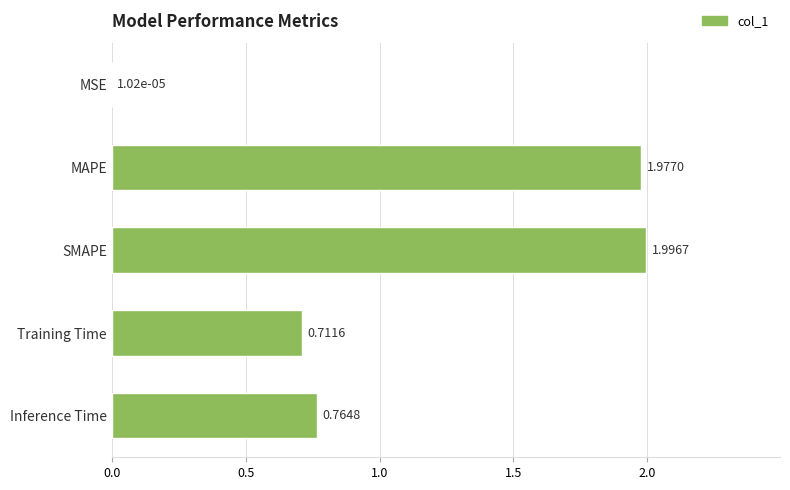

At which category does the chart reach its peak across all series?

SMAPE